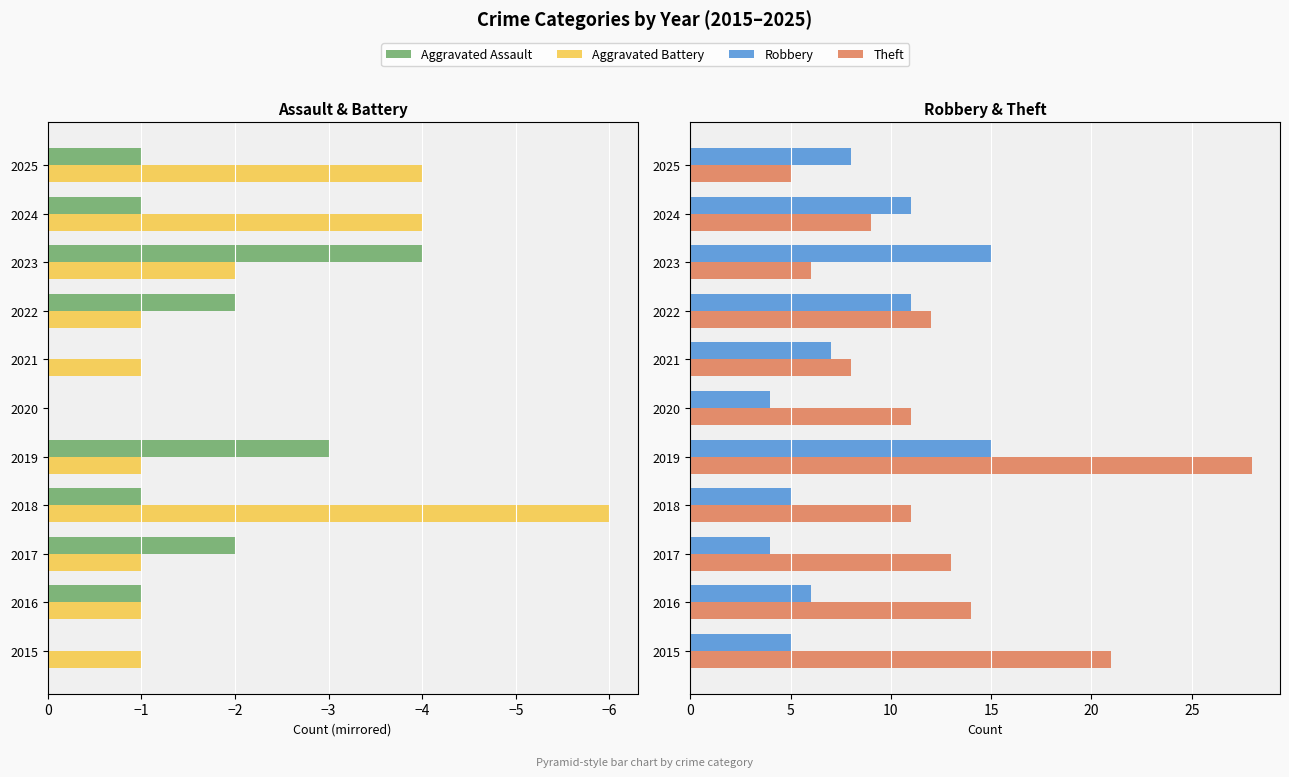

At 2019, list the series in order from largest to smallest.

Theft, Robbery, Aggravated Battery, Aggravated Assault